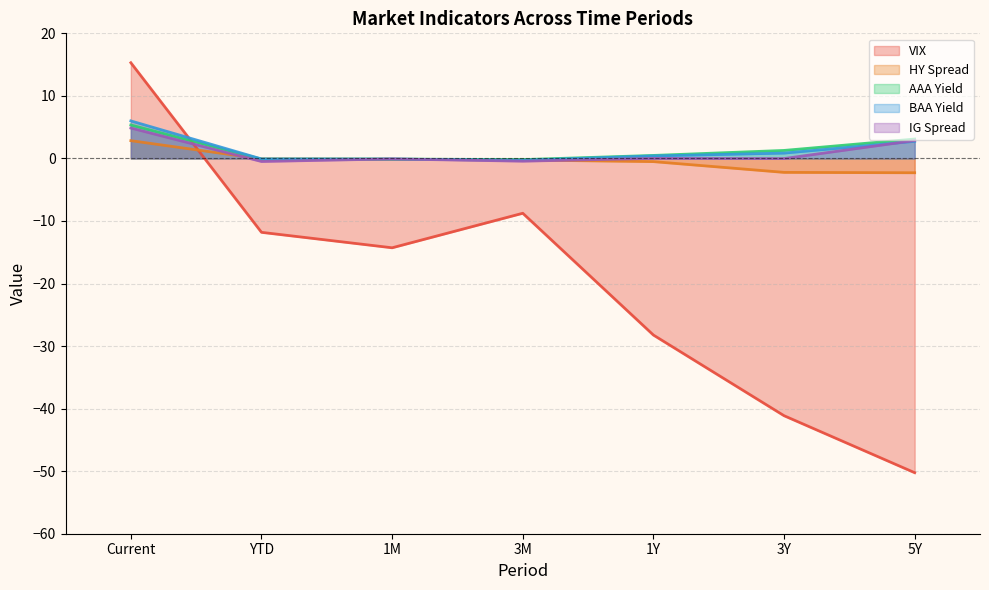

Where does the AAA Yield series first go above 0?

Current